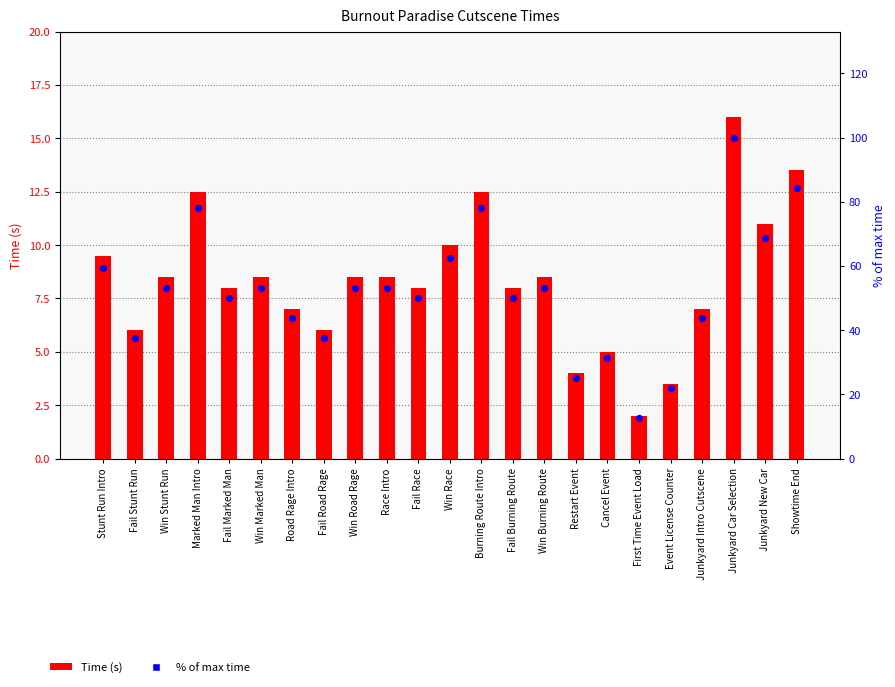

Which series has the largest total across all categories?

% of max time